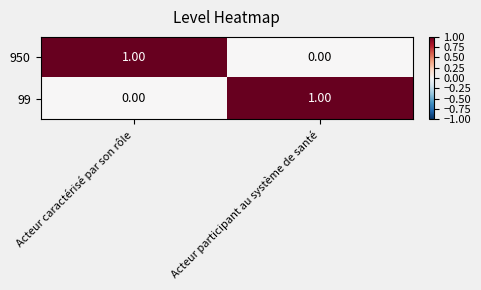

At which label does 950 reach its minimum?

Acteur participant au système de santé